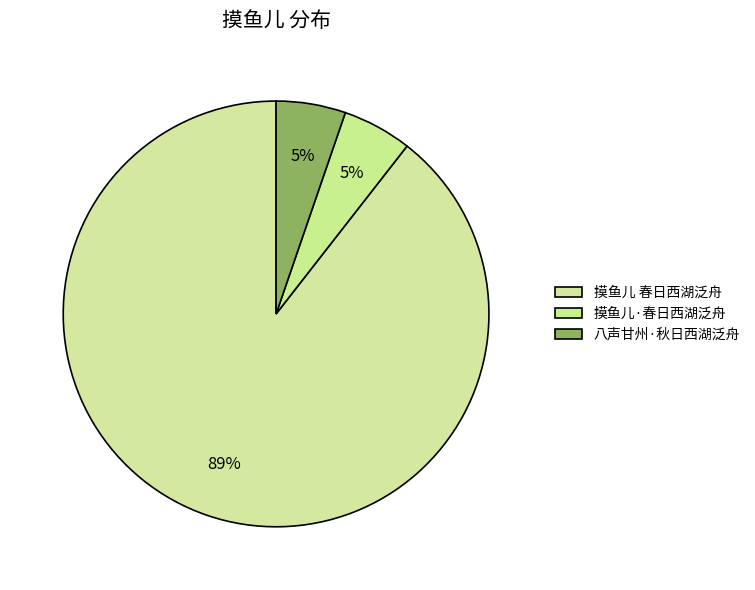

Count the number of slices in the pie.

3